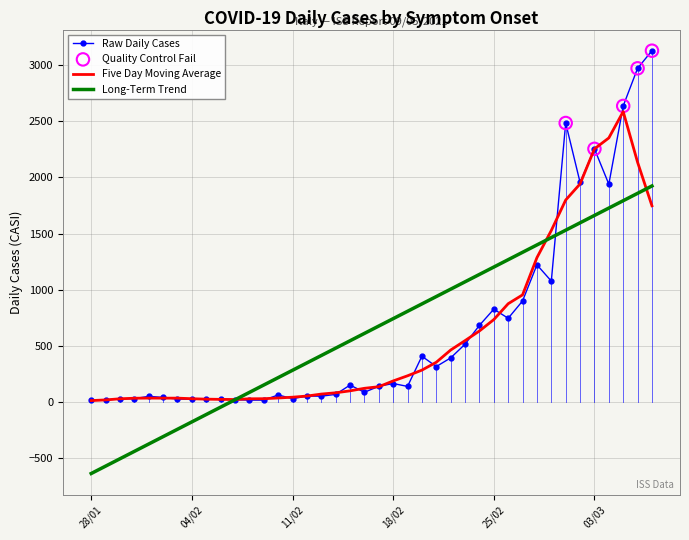

Which series has the widest spread of values?

Raw Daily Cases